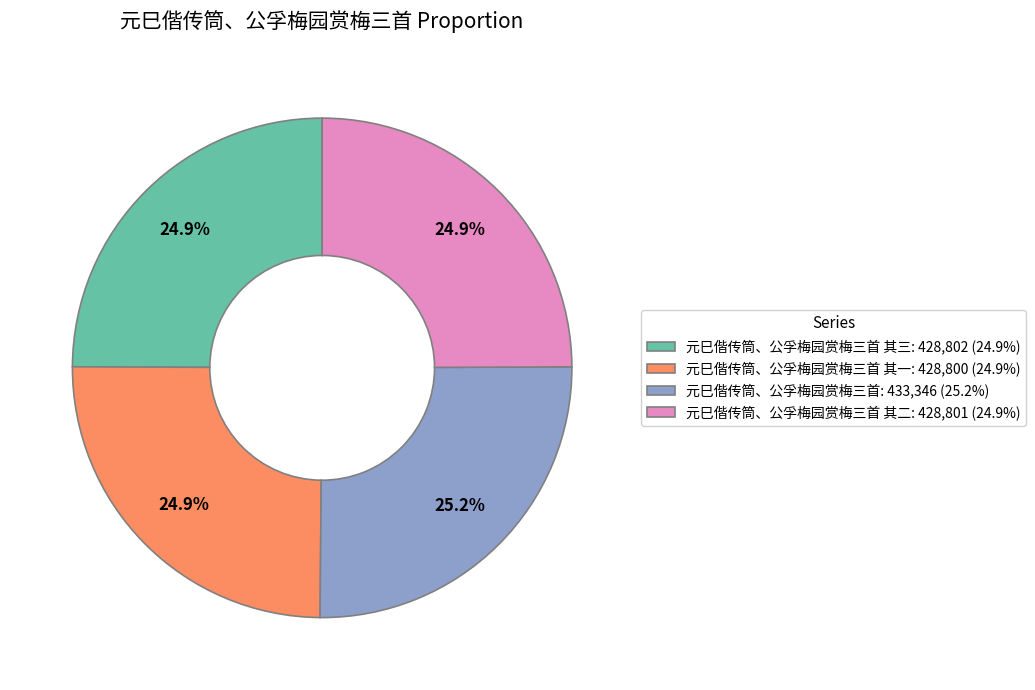

How many slices are in this pie chart?

4